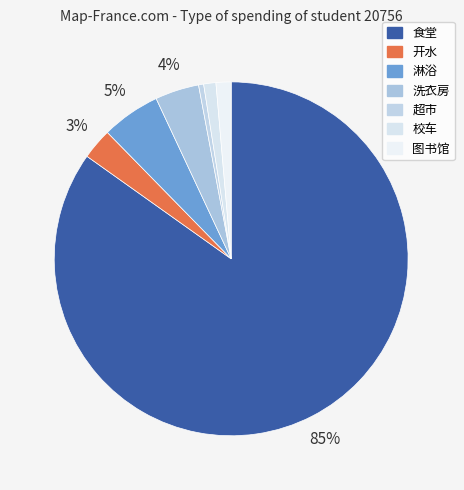

Approximately how many times larger is the value at 校车 compared to 超市?

2.4